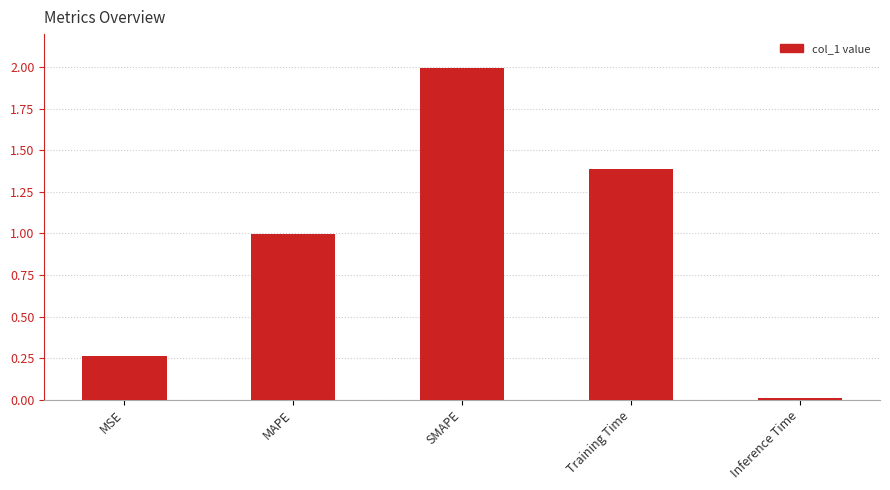

How many data points does each series have?

5